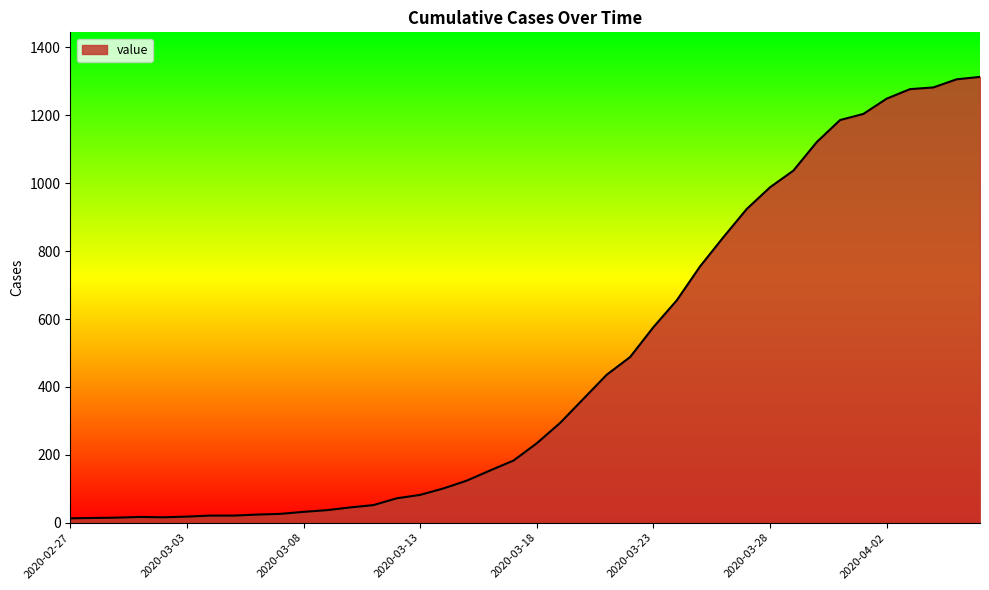

What is the difference between the second highest and minimum values?

1293